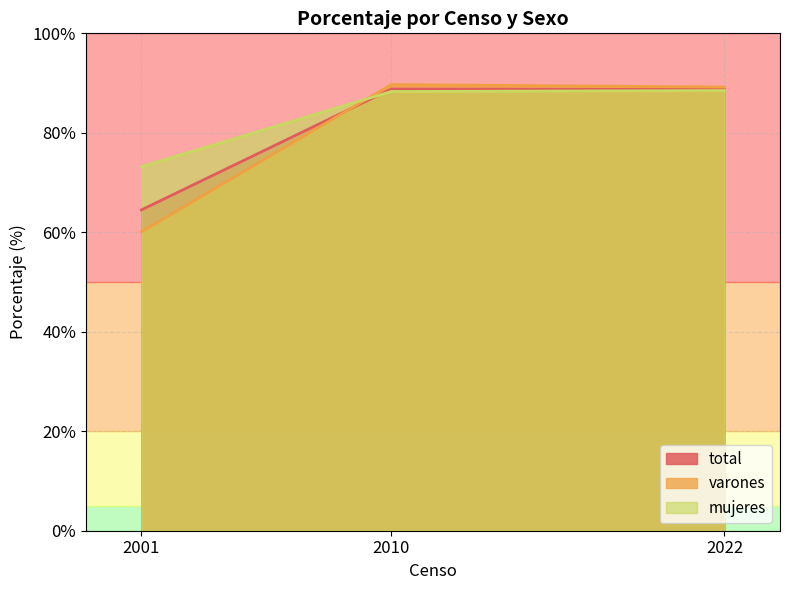

What are all the series names shown in the legend?

total, varones, mujeres